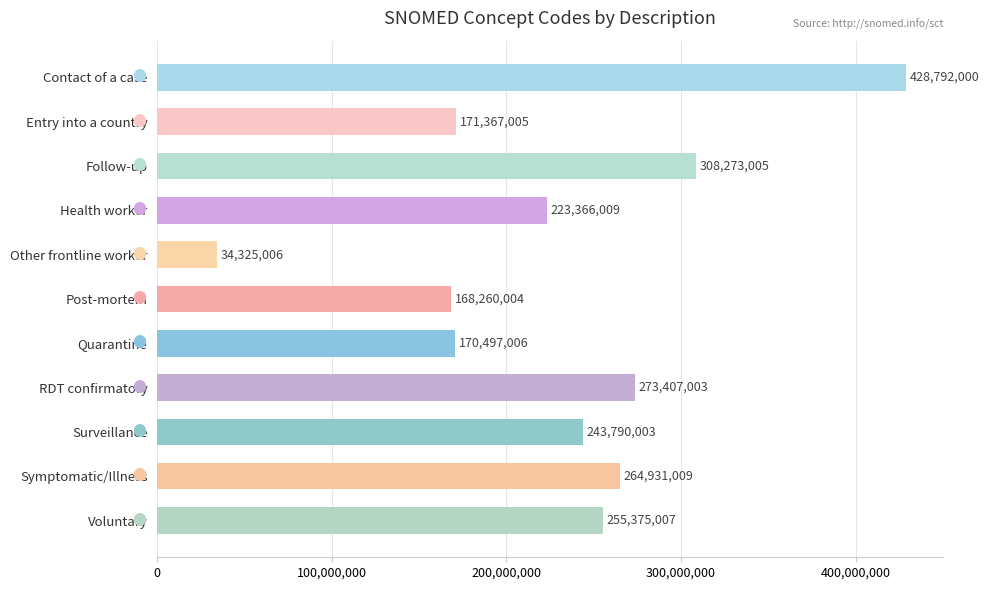

How many data points are less than 243790003?

5